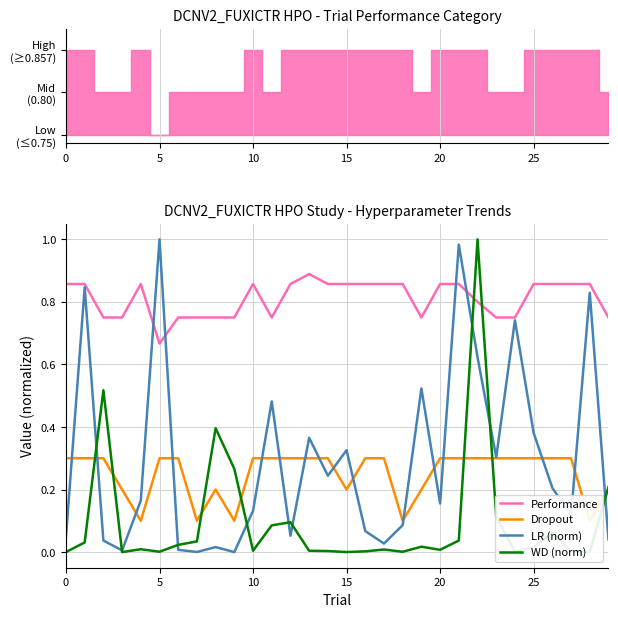

Reading right to left, transcribe all the data shown in this chart.

Performance: 0.8	0.9	0.9	0.9	0.9	0.8	0.8	0.8	0.9	0.9	0.8	0.9	0.9	0.9	0.9	0.9	0.9	0.9	0.8	0.9	0.8	0.8	0.8	0.8	0.7	0.9	0.8	0.8	0.9	0.9
Dropout: 0.2	0.1	0.3	0.3	0.3	0.3	0.3	0.3	0.3	0.3	0.2	0.1	0.3	0.3	0.2	0.3	0.3	0.3	0.3	0.3	0.1	0.2	0.1	0.3	0.3	0.1	0.2	0.3	0.3	0.3
LR (norm): 0.0	0.8	0.1	0.2	0.4	0.7	0.3	0.6	1.0	0.2	0.5	0.1	0.0	0.1	0.3	0.2	0.4	0.1	0.5	0.1	0.0	0.0	0.0	0.0	1.0	0.2	0.0	0.0	0.8	0.0
WD (norm): 0.2	0.0	0.0	0.1	0.0	0.0	0.1	1.0	0.0	0.0	0.0	0.0	0.0	0.0	0.0	0.0	0.0	0.1	0.1	0.0	0.3	0.4	0.0	0.0	0.0	0.0	0.0	0.5	0.0	0.0